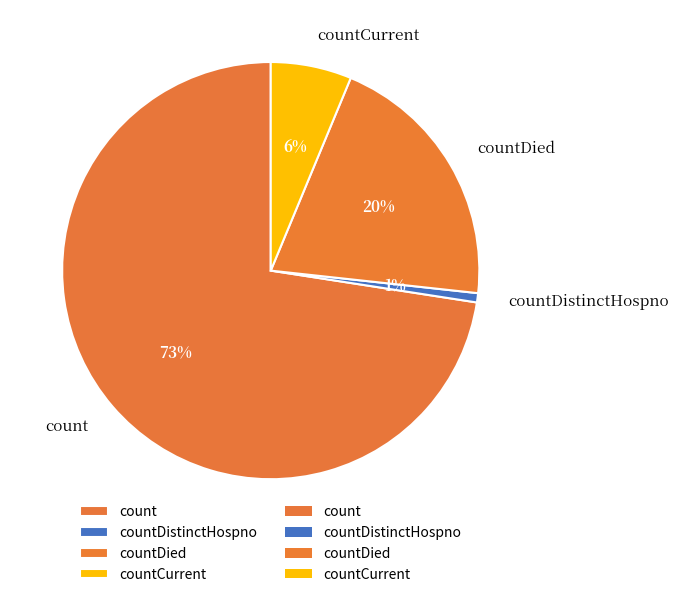

Count the number of slices in the pie.

4